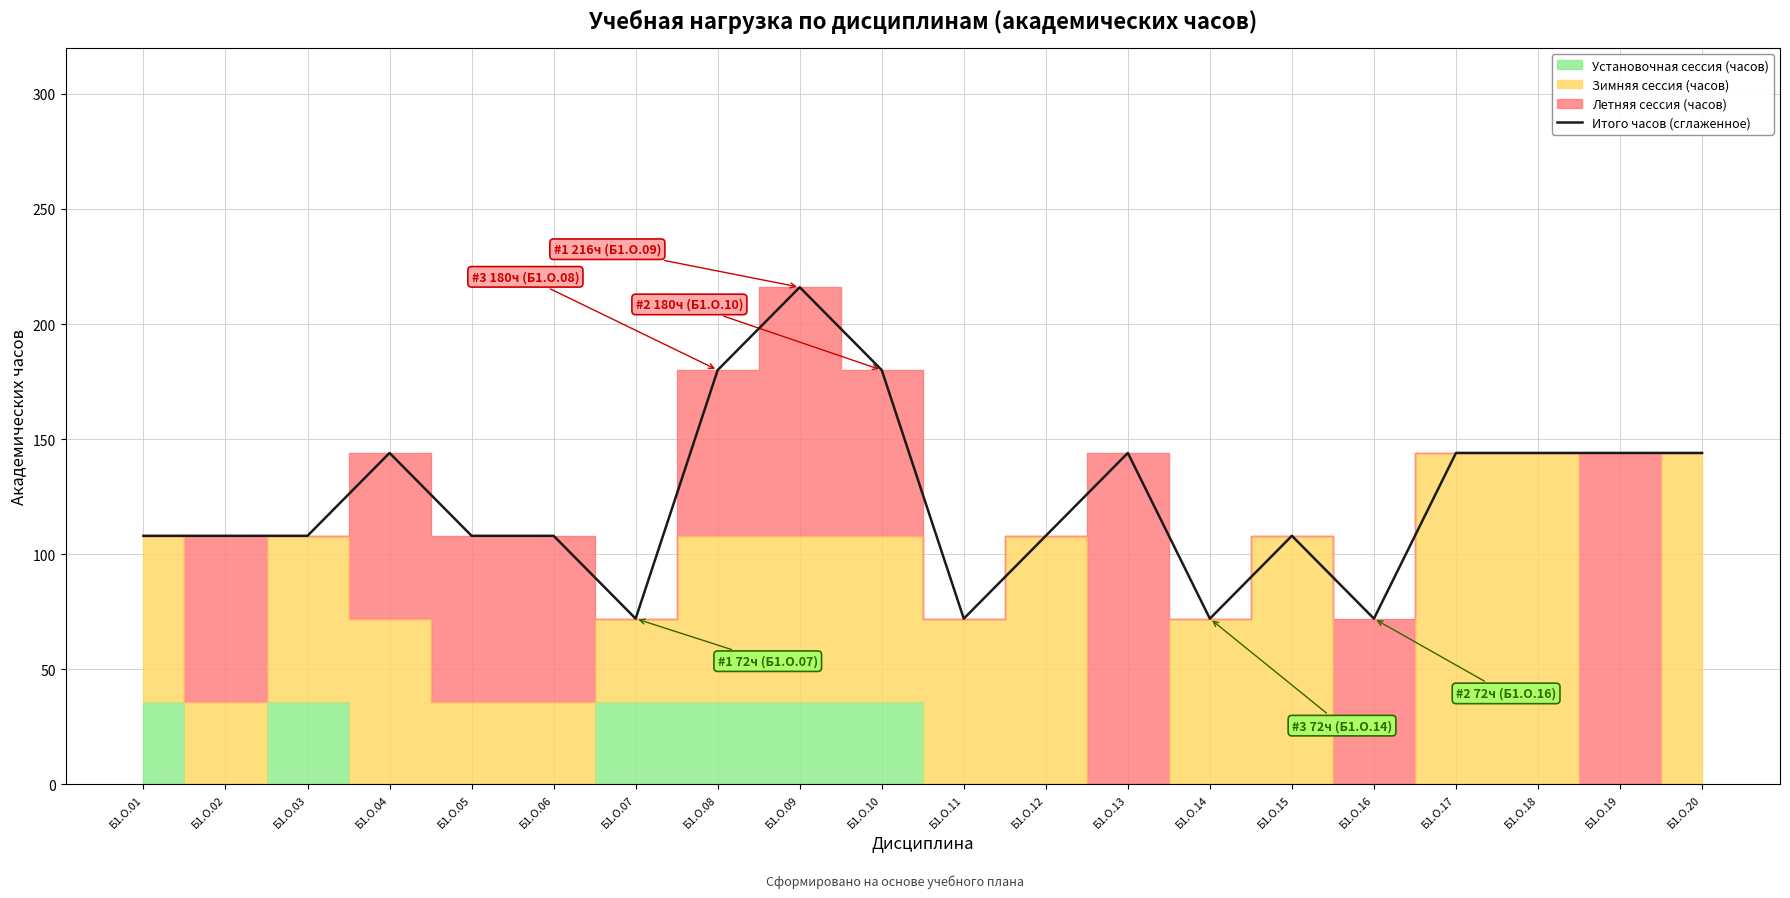

Which has a higher value, Б1.О.05 or Б1.О.04?

Б1.О.04